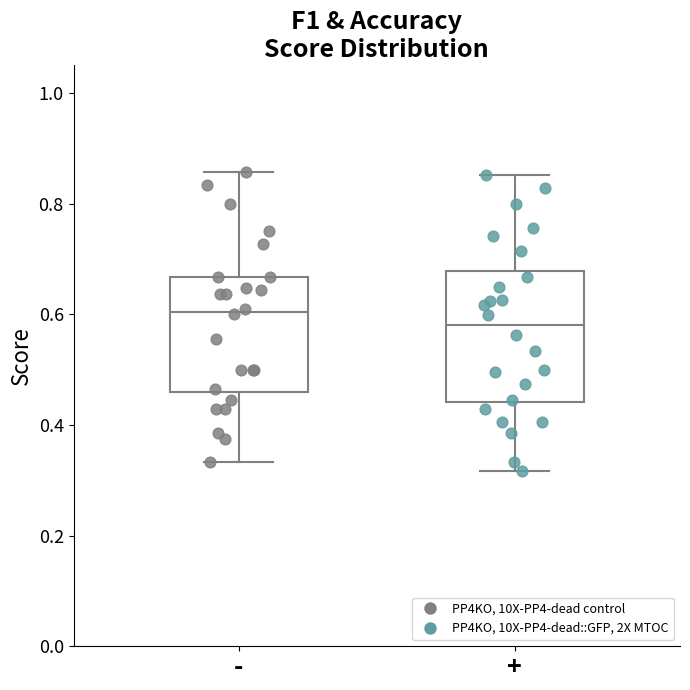

Which box's median line is the lowest?

+